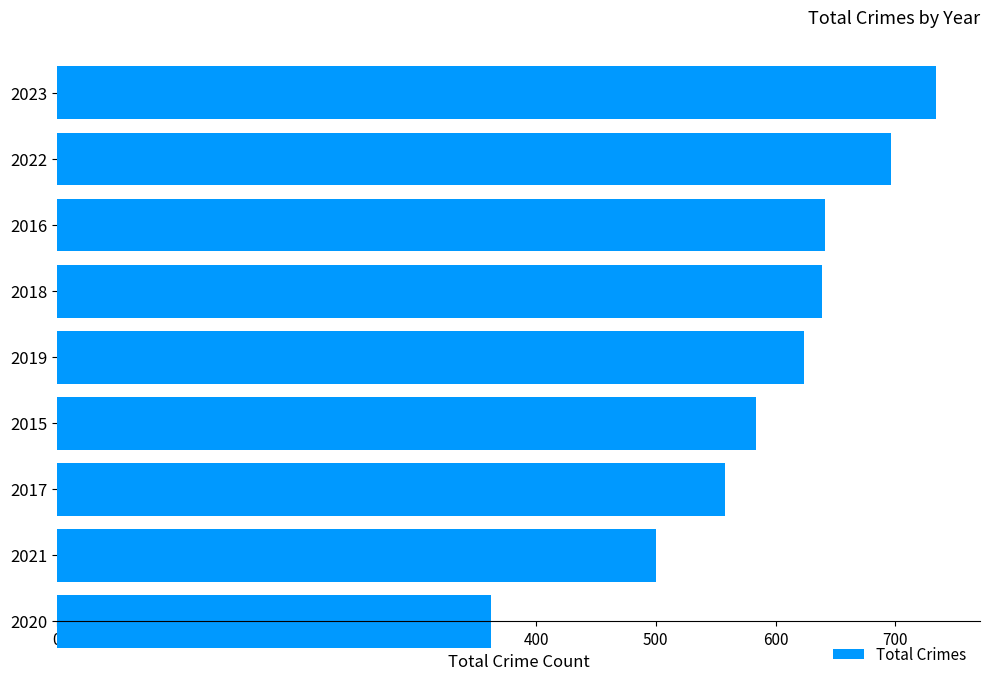

Which category has the highest value across all series?

2023